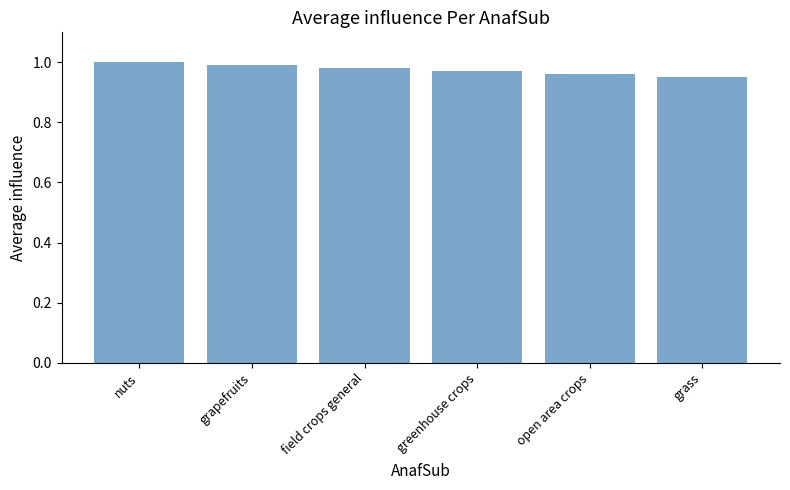

Is it true that the value at grass is 1.4?

False